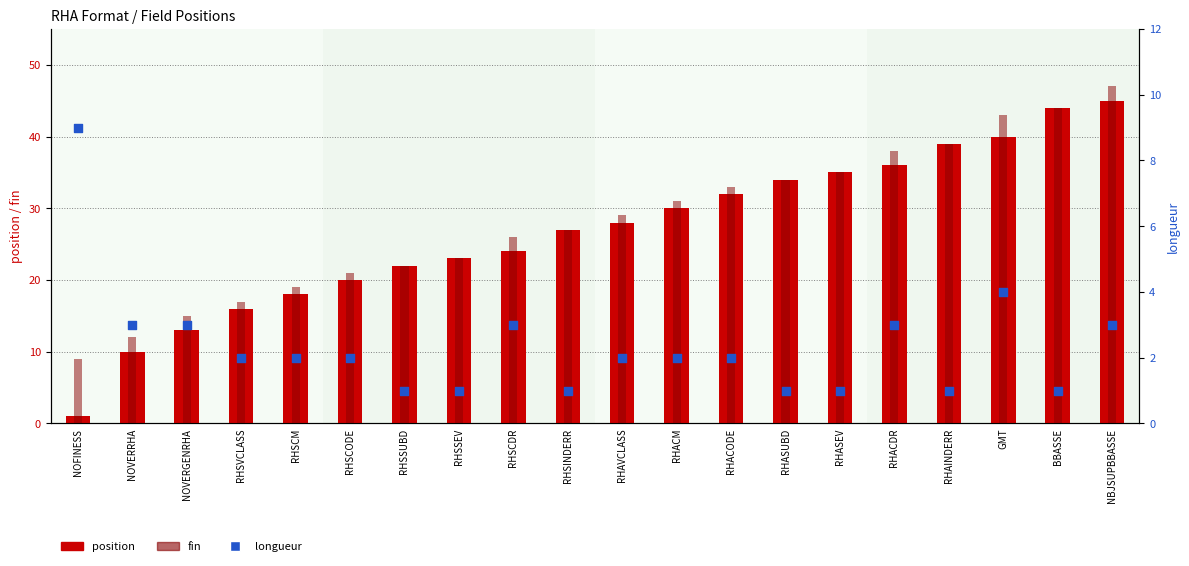

Which series has the widest spread of Y values?

position